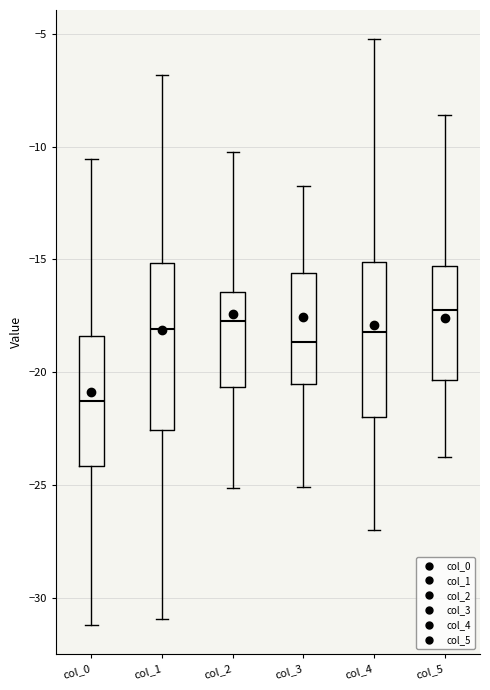

Reading left to right, read every box against the y-axis: the position of its median line, the range the box covers, and the ends of its whiskers. The values are not printed on the chart, so give them approximately, as read against the axis.

col_0: median -21.5, box -24.0 to -18.5, whiskers -31.0 to -10.5
col_1: median -18.0, box -22.5 to -15.0, whiskers -31.0 to -7.0
col_2: median -17.5, box -20.5 to -16.5, whiskers -25.0 to -10.5
col_3: median -18.5, box -20.5 to -15.5, whiskers -25.0 to -12.0
col_4: median -18.0, box -22.0 to -15.0, whiskers -27.0 to -5.5
col_5: median -17.5, box -20.5 to -15.5, whiskers -24.0 to -8.5